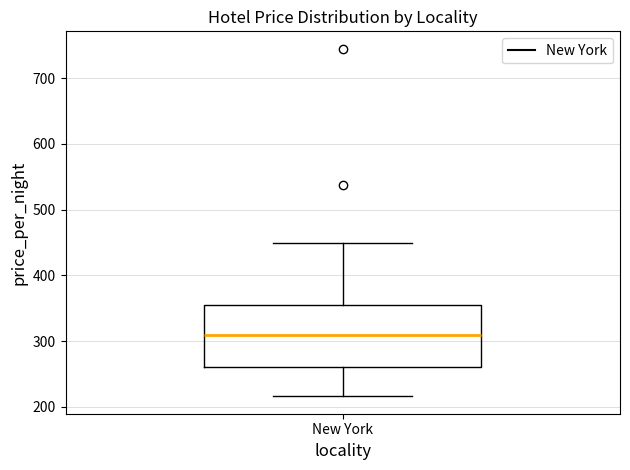

Transcribe this box plot: give where the median line is, the range the box spans, and where the two whiskers end, as read against the y-axis. The values are not printed on the chart, so give them approximately, as read against the axis.

median 310, box 260 to 360, whiskers 220 to 450